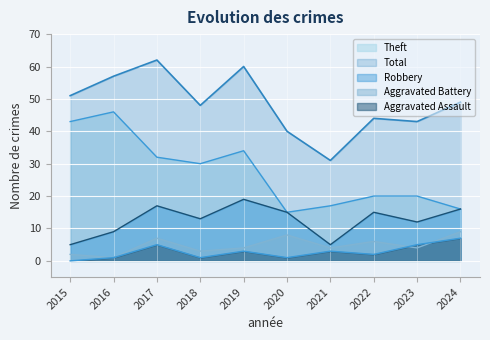

Rank the series by their maximum value, from lowest to highest.

Aggravated Assault, Aggravated Battery, Robbery, Theft, Total